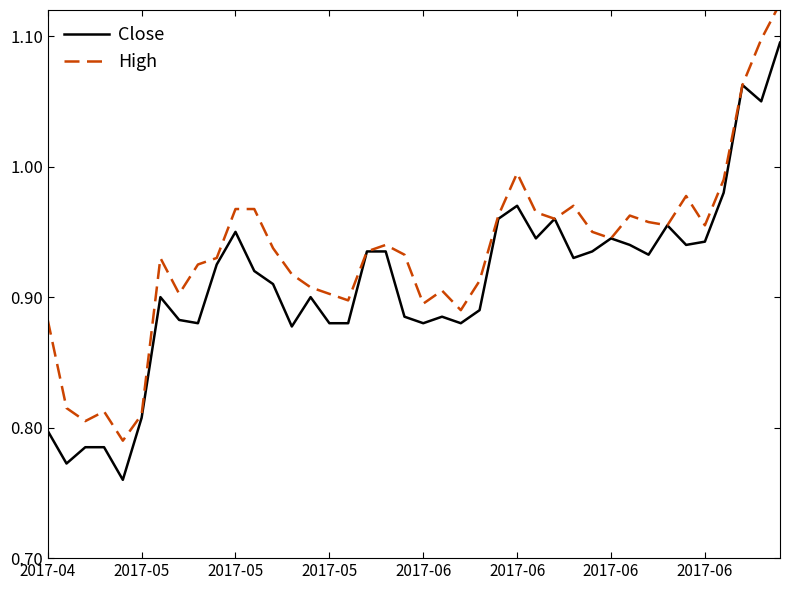

What are all the series names shown in the legend?

Close, High